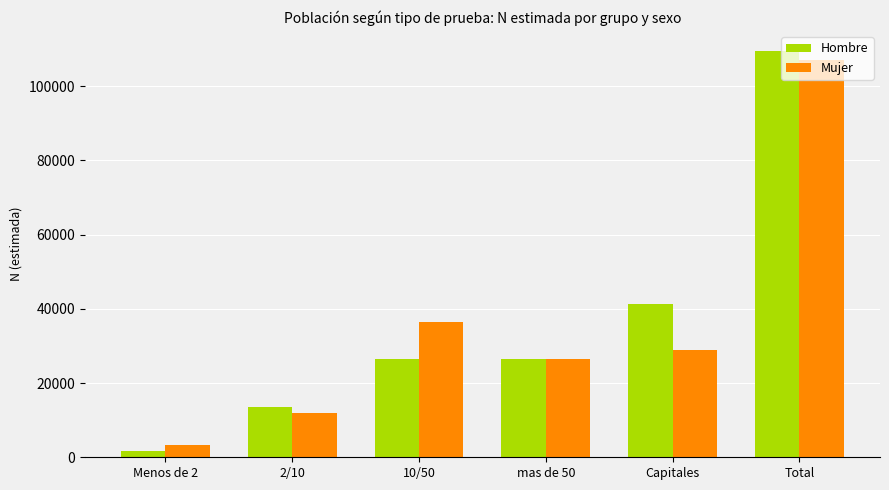

How many bars are there in total?

12